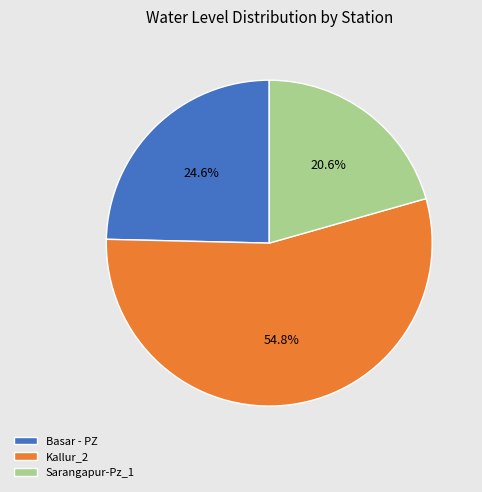

To the nearest percent, what portion does Kallur_2 represent?

55%